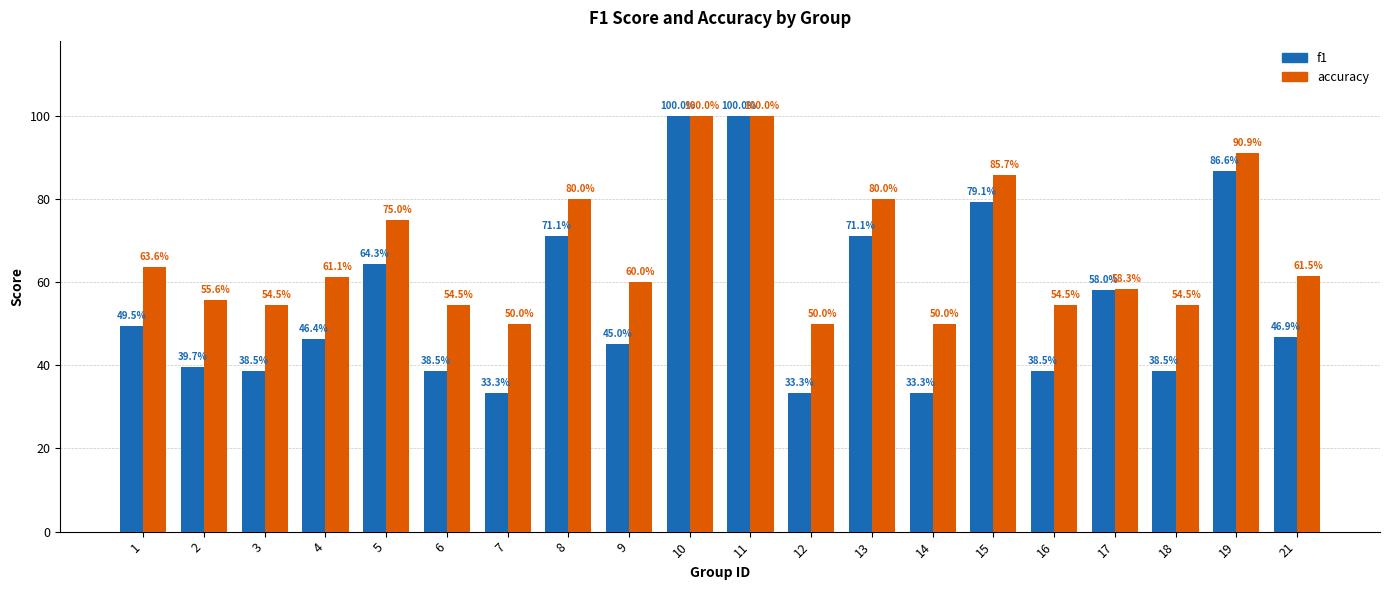

What are all the series names shown in the legend?

f1, accuracy